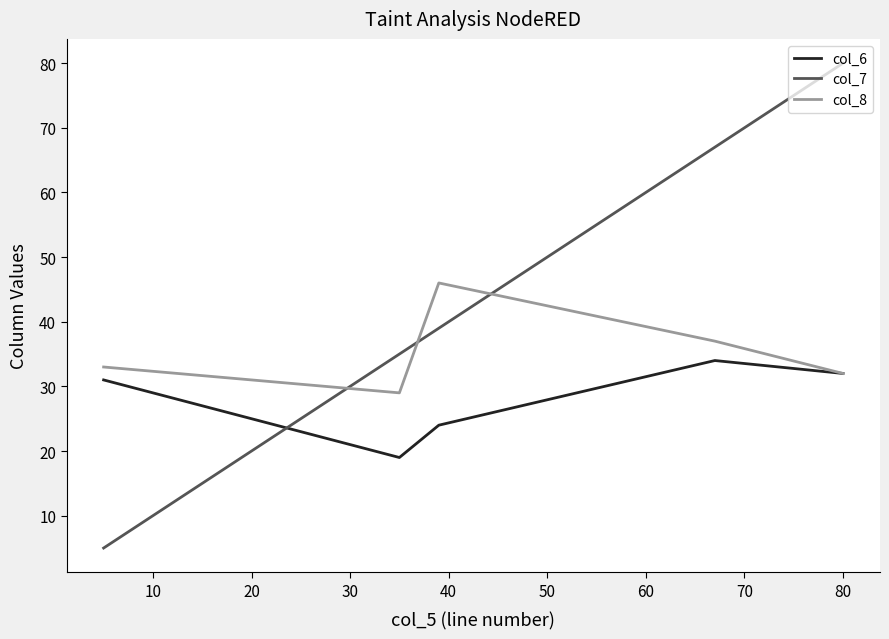

What is the difference between the maximum and second lowest values in the col_6 series?

10